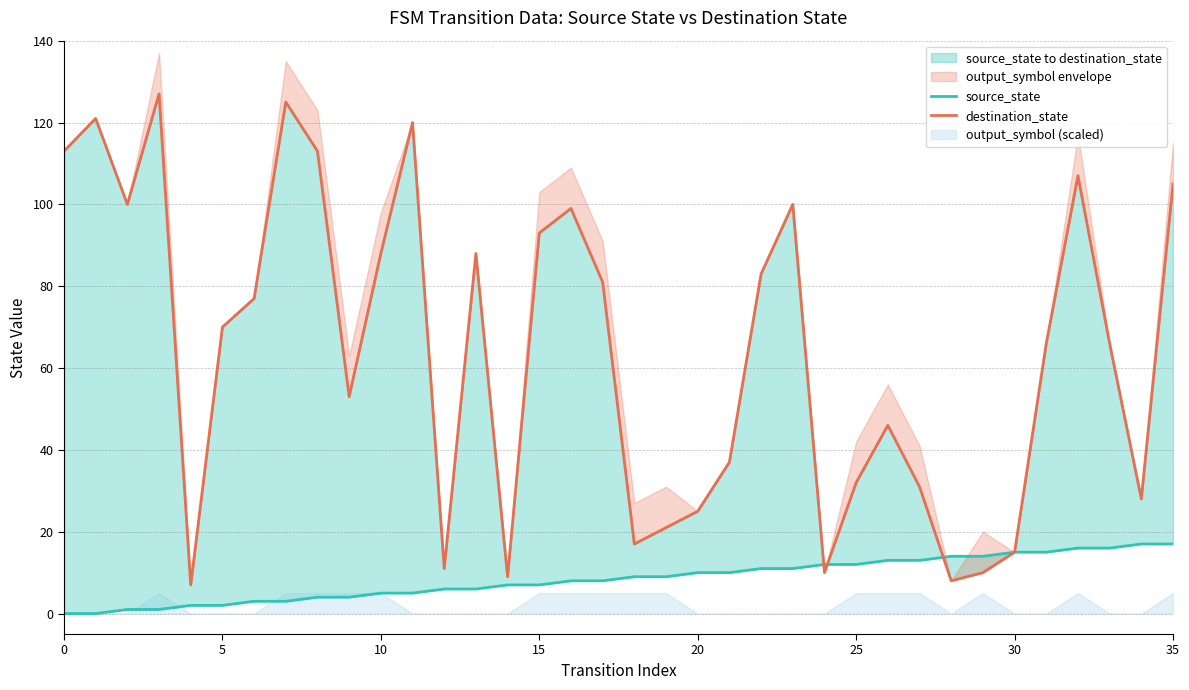

Which series has the largest range (max minus min)?

destination_state